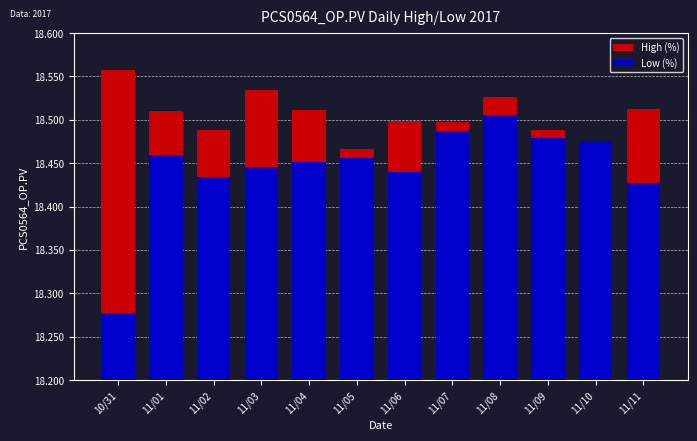

What is the label of the 2nd bar from the left?

11/01